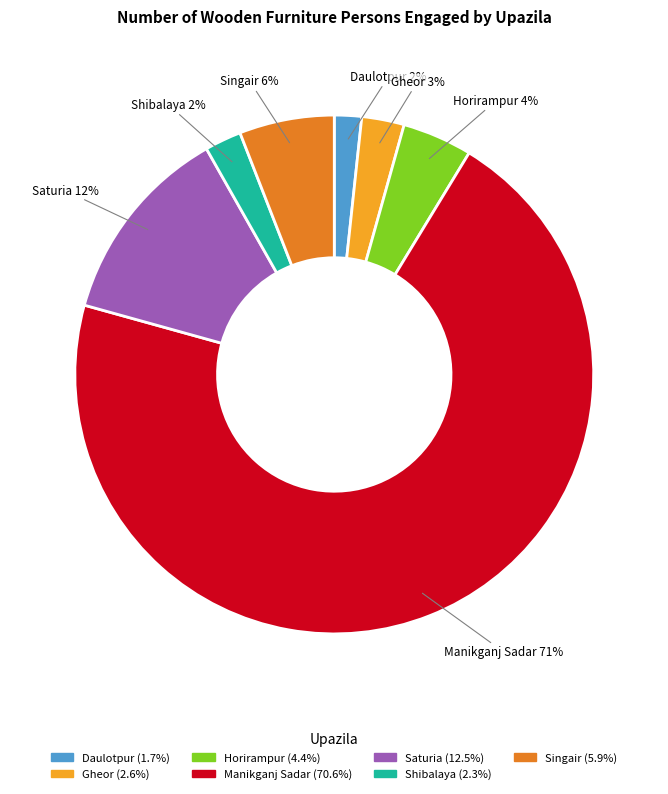

Combined, do Horirampur and Daulotpur account for over 50%?

No